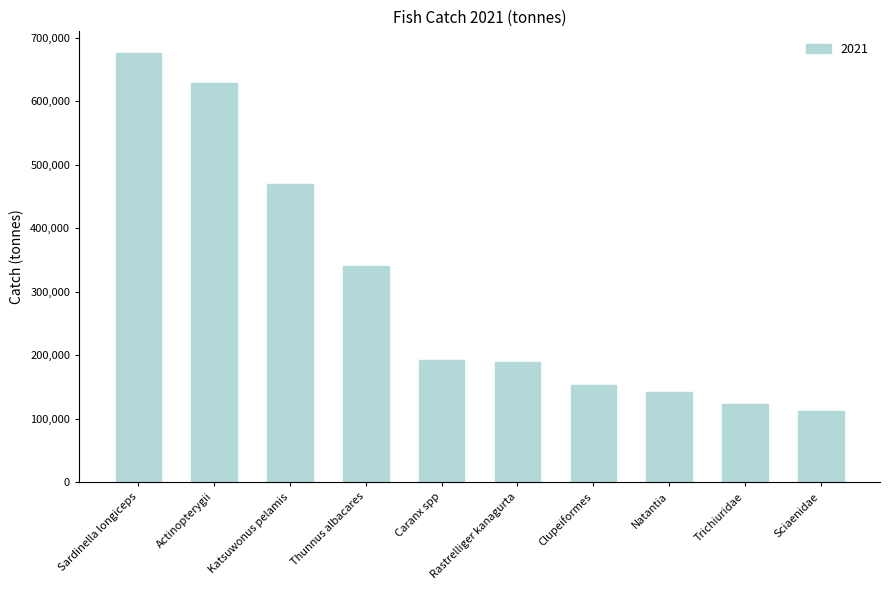

At which label does the data first exceed 193248?

Sardinella longiceps